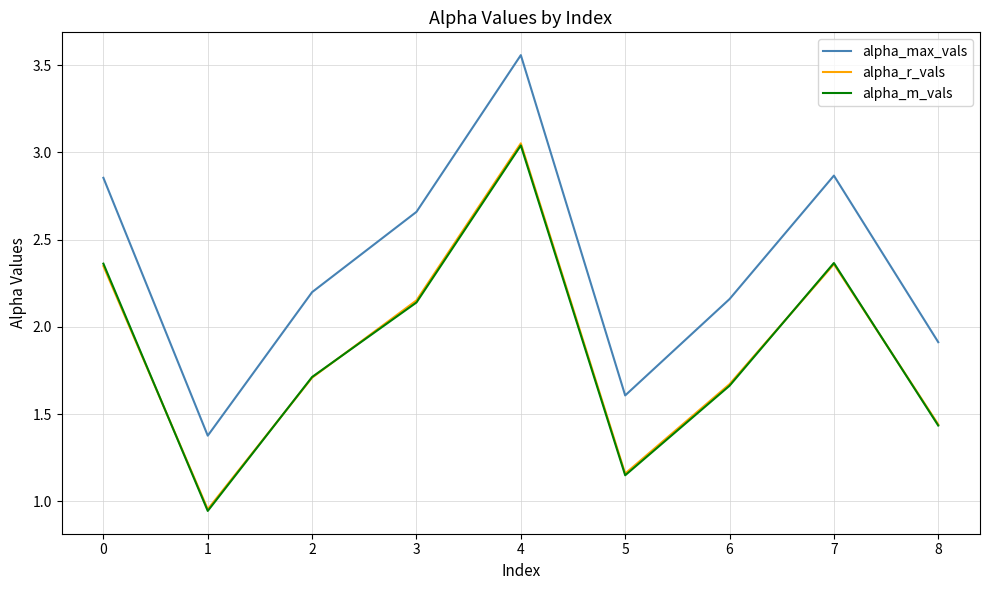

Between 0 and 6, which series saw the biggest shift?

alpha_m_vals